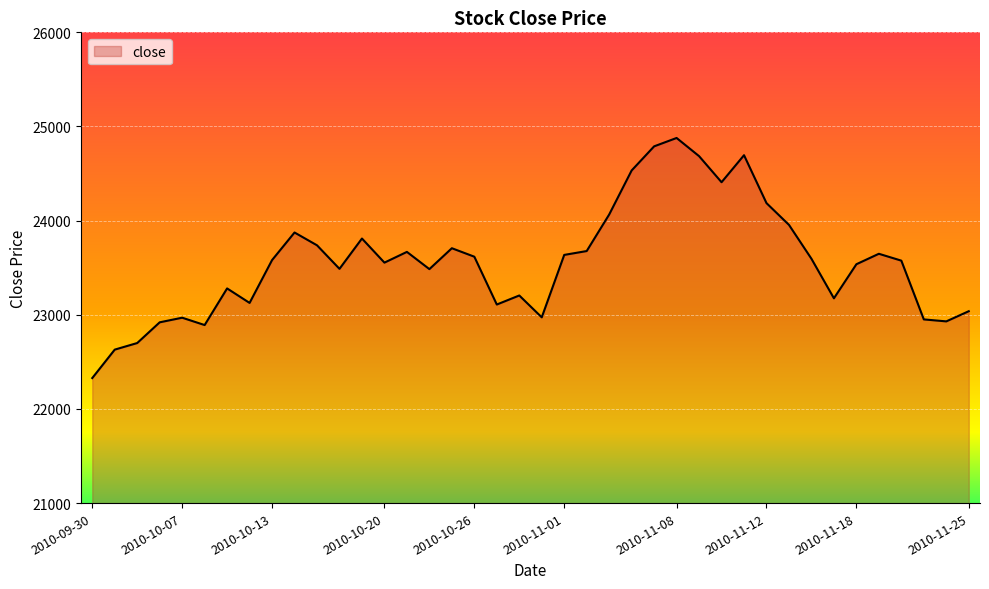

True or false: there are more than 1 points higher than both neighbors.

True